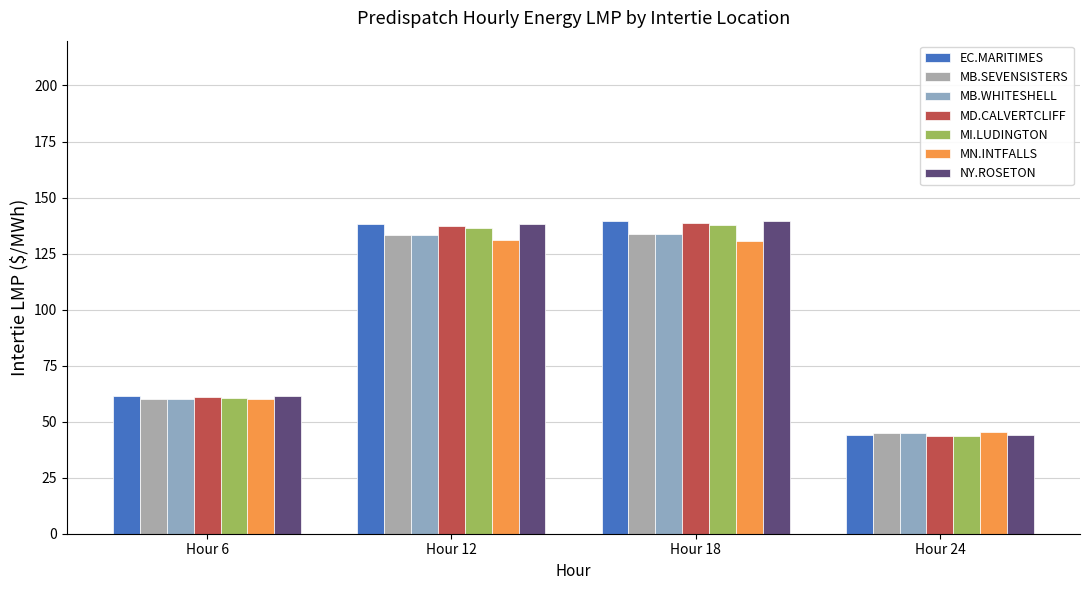

Are the bars grouped side by side (vs. stacked)?

Yes